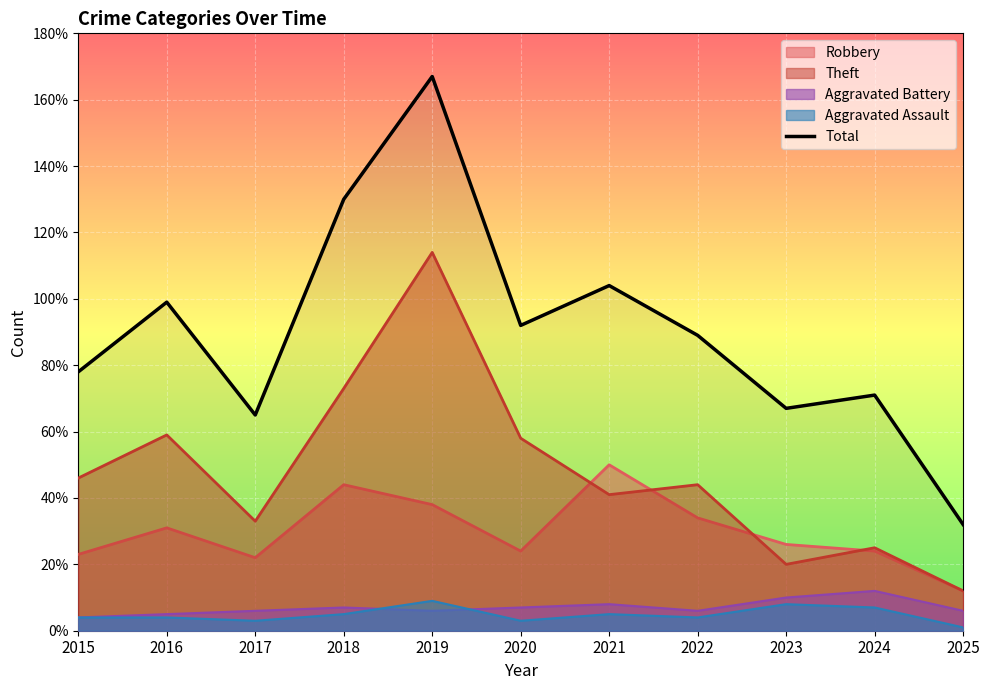

At which label does the data first exceed 89?

2016